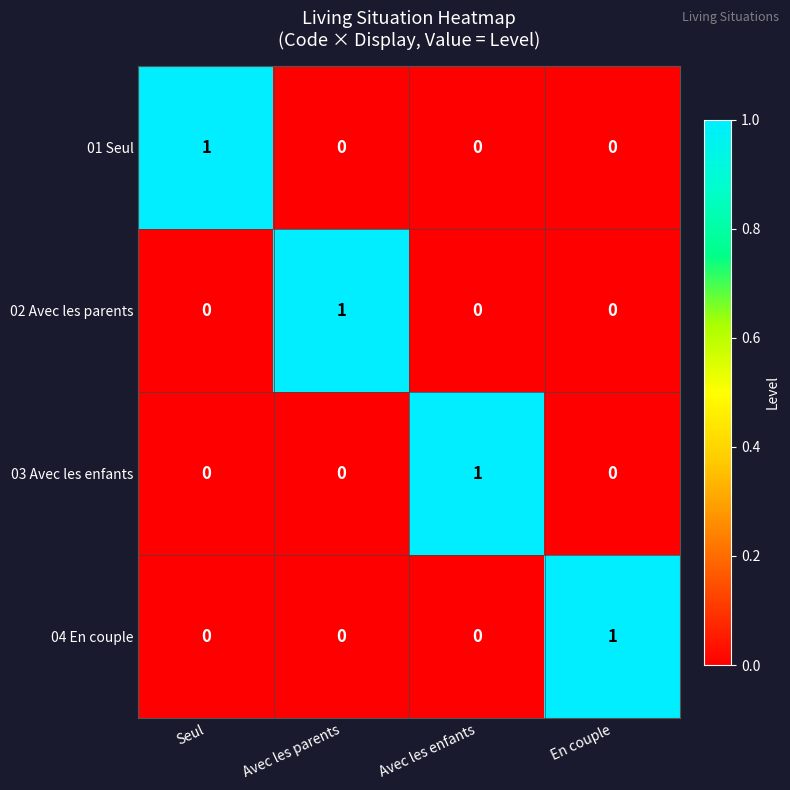

At how many categories does at least one series exceed 0?

4